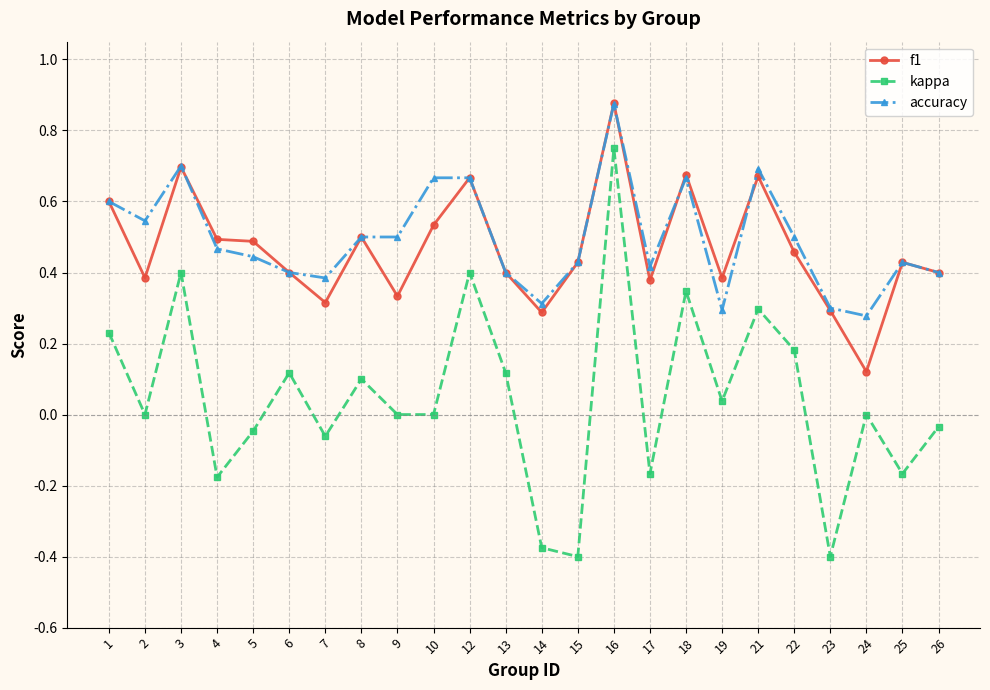

How many series are shown in this chart?

3